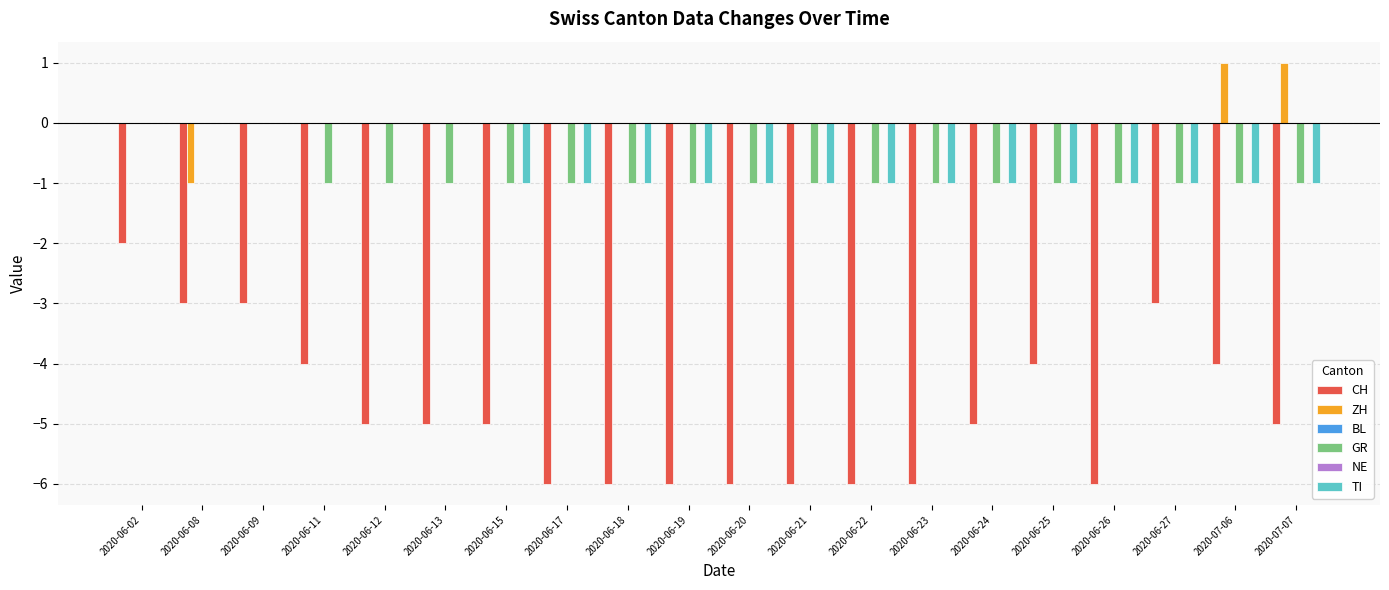

At how many categories does at least one series exceed 0?

2